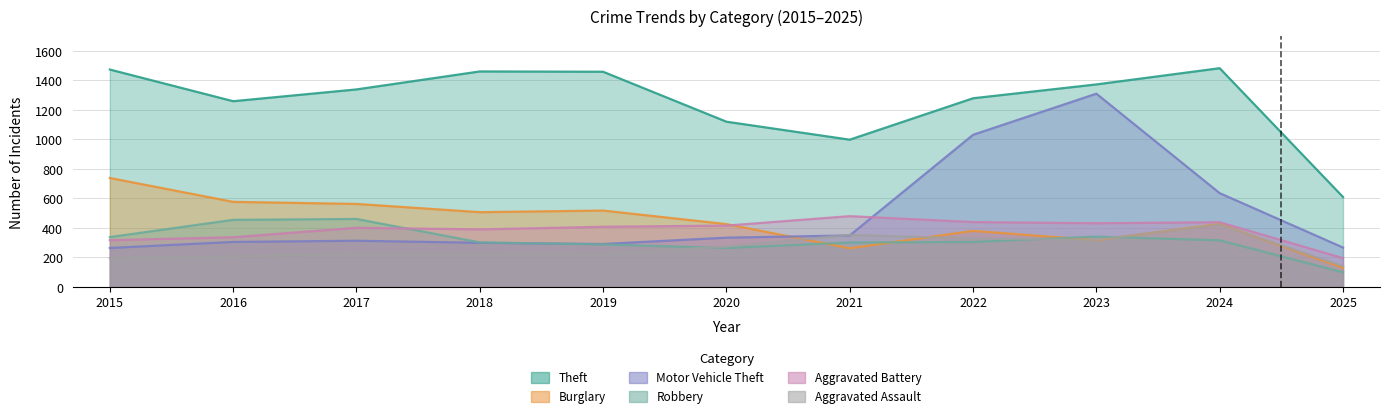

True or false: Aggravated Assault and Theft cross at least once.

False